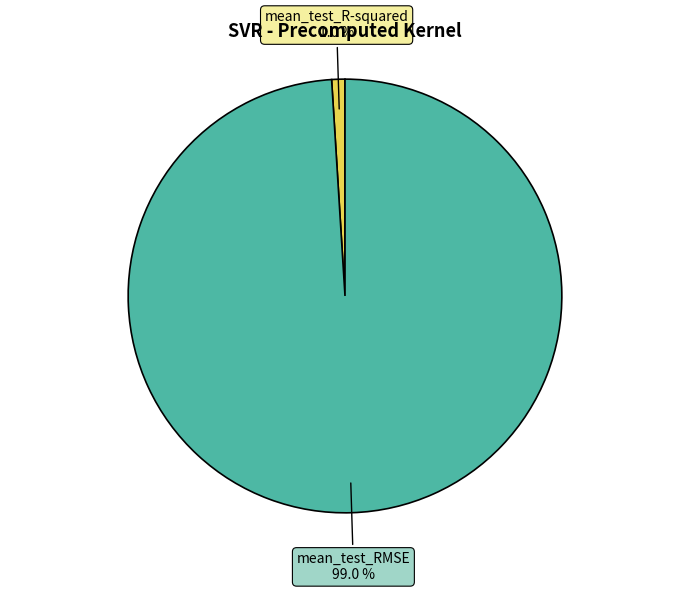

Does any single category account for the majority?

Yes